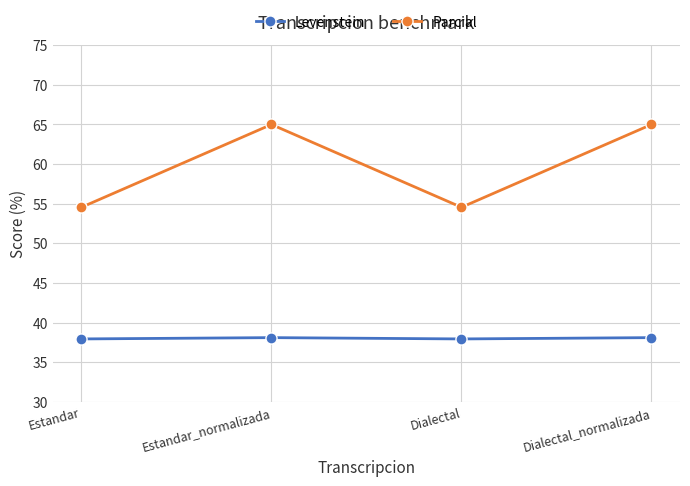

Is the value of Levenstein at Estandar greater than the value of Parcial at Dialectal_normalizada?

No